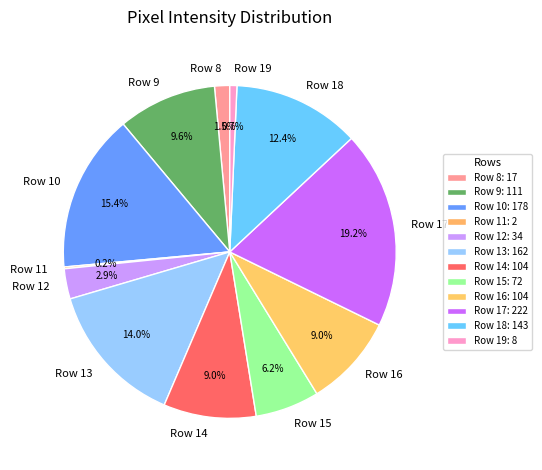

What portion of the pie excludes Row 18?

87.6%